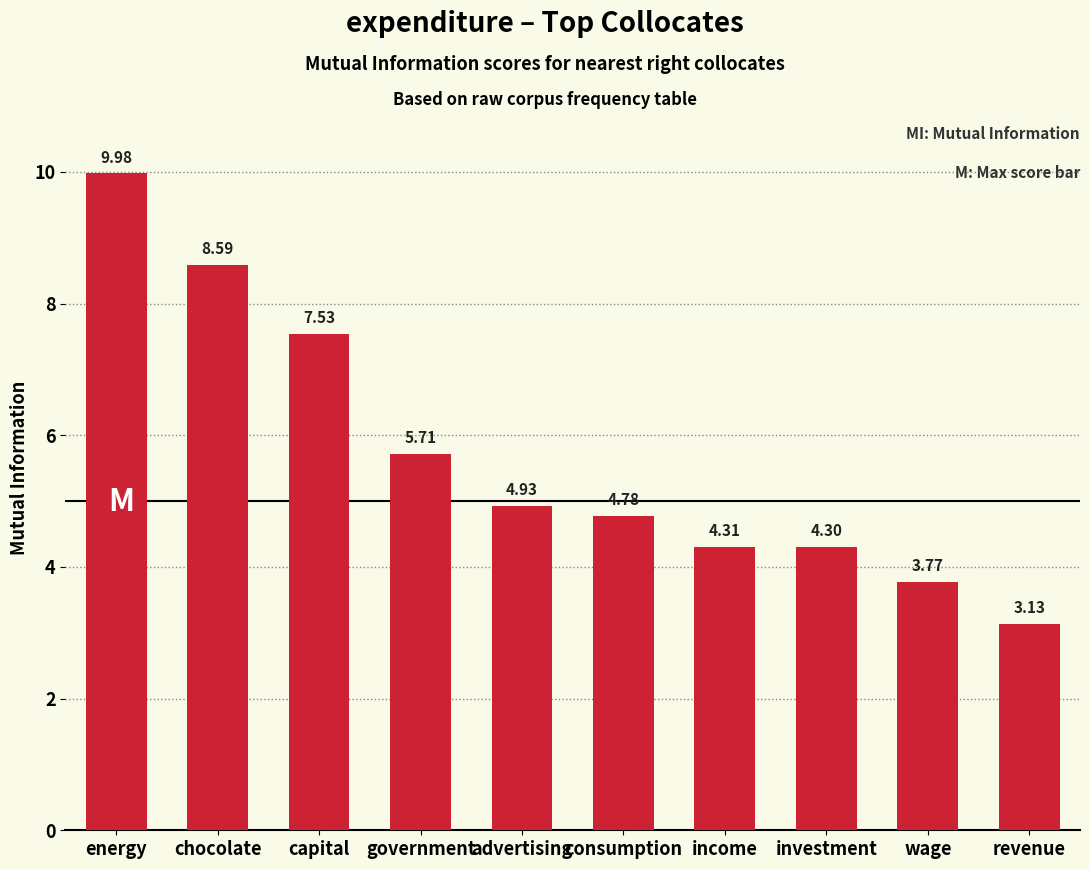

What is the change in value from income to revenue?

-1.2